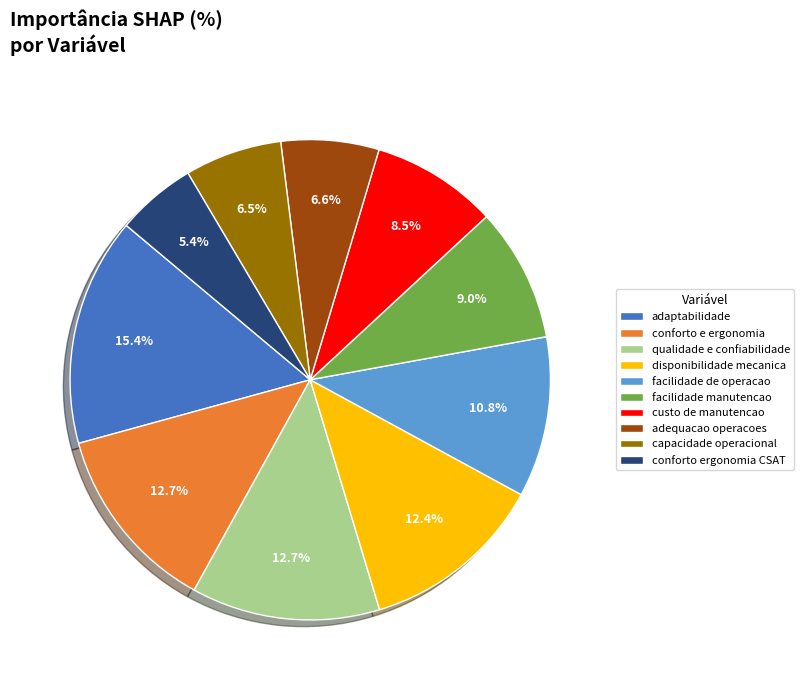

Which slice is the largest?

adaptabilidade